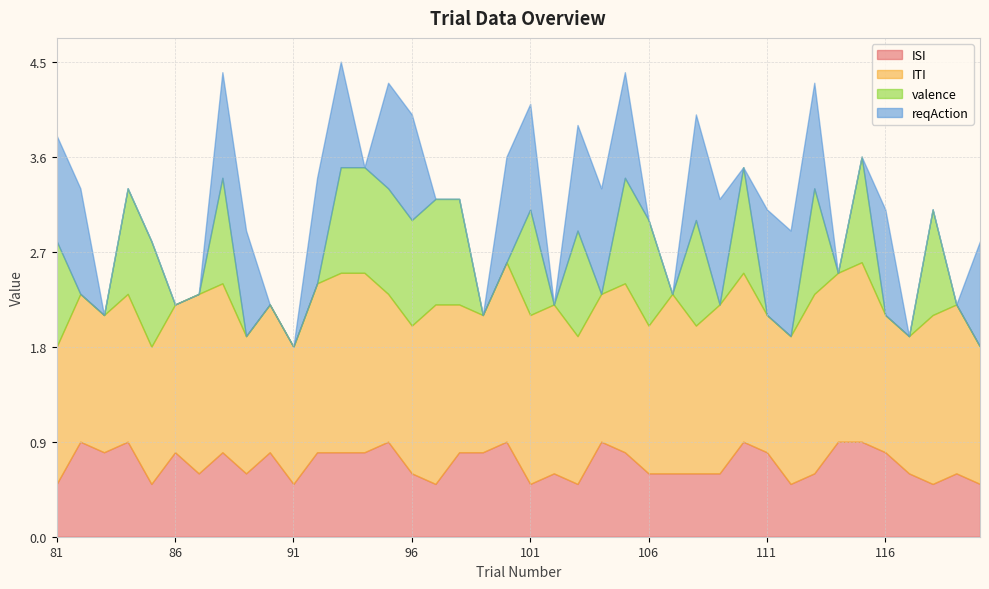

True or false: ISI has a value of 0.3 at 96.

False